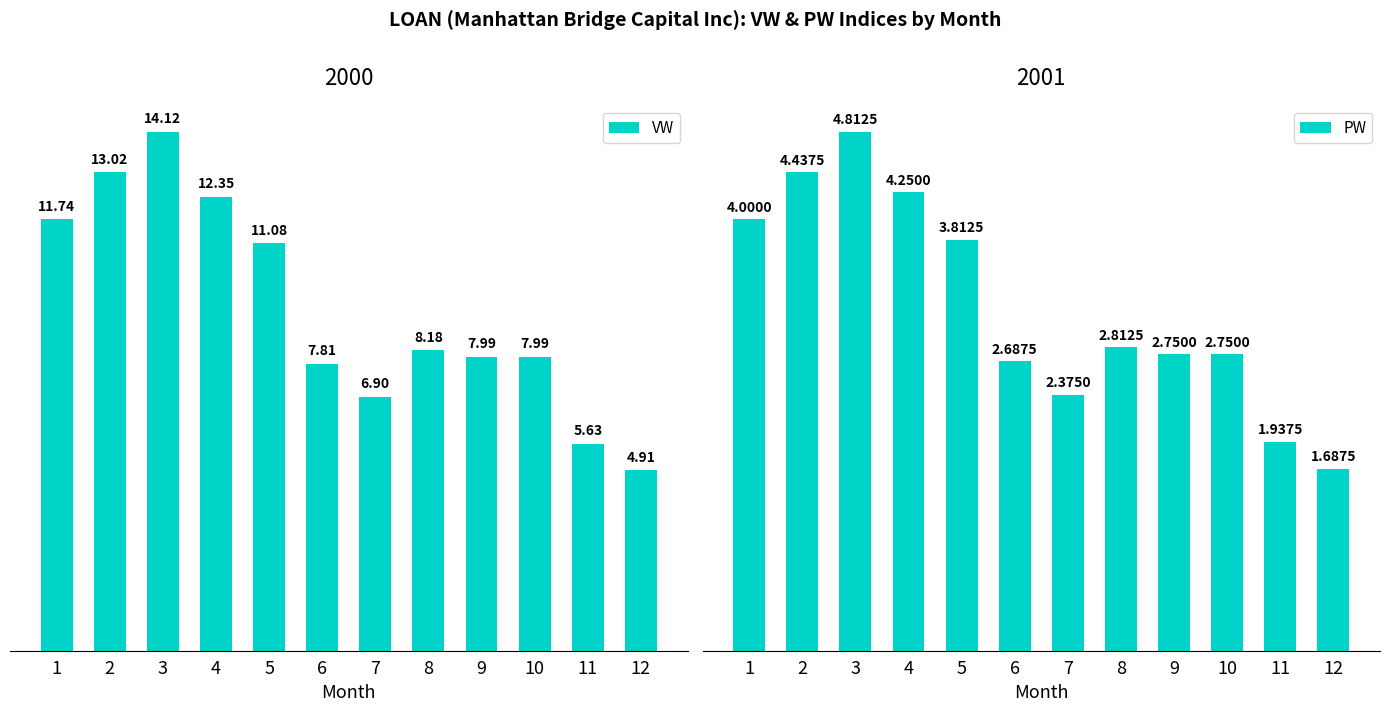

Which category has the lowest value in the PW series?

12